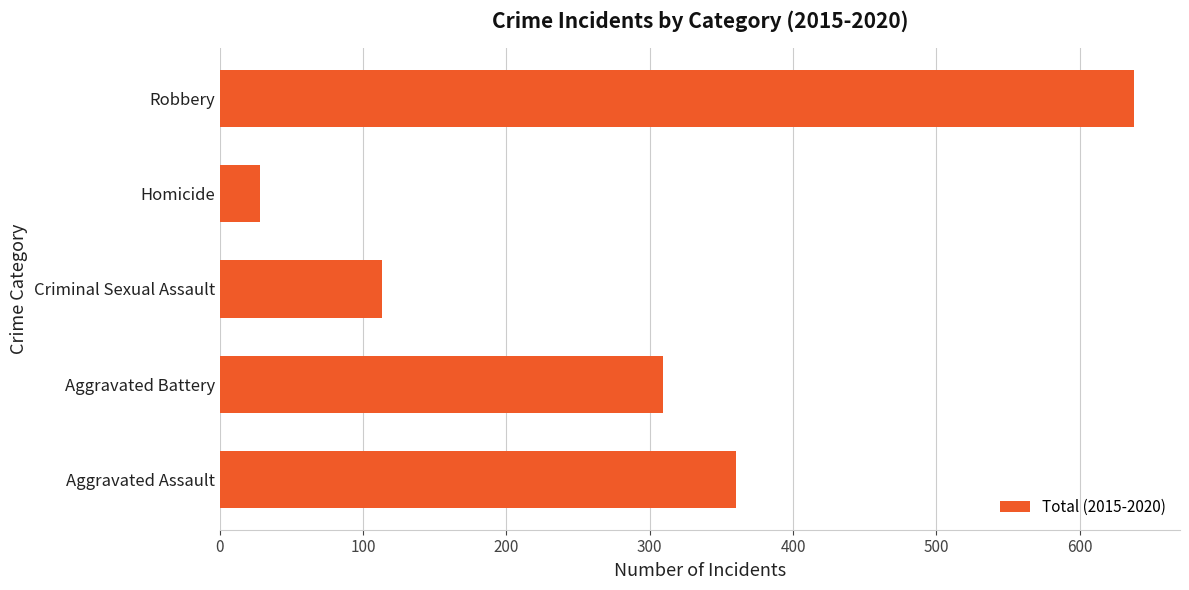

Approximately how many times larger is the value at Criminal Sexual Assault compared to Aggravated Battery?

0.4